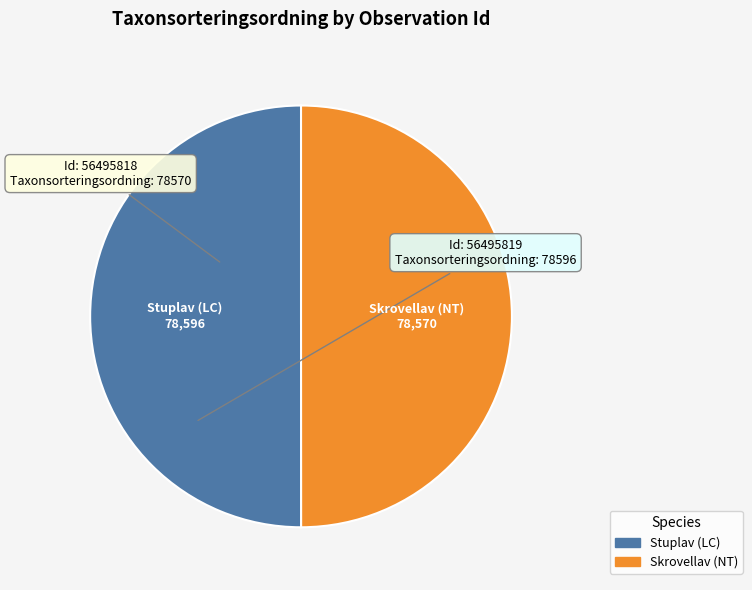

What is the ratio of the value at Stuplav (LC) to the value at Skrovellav (NT)?

1.0